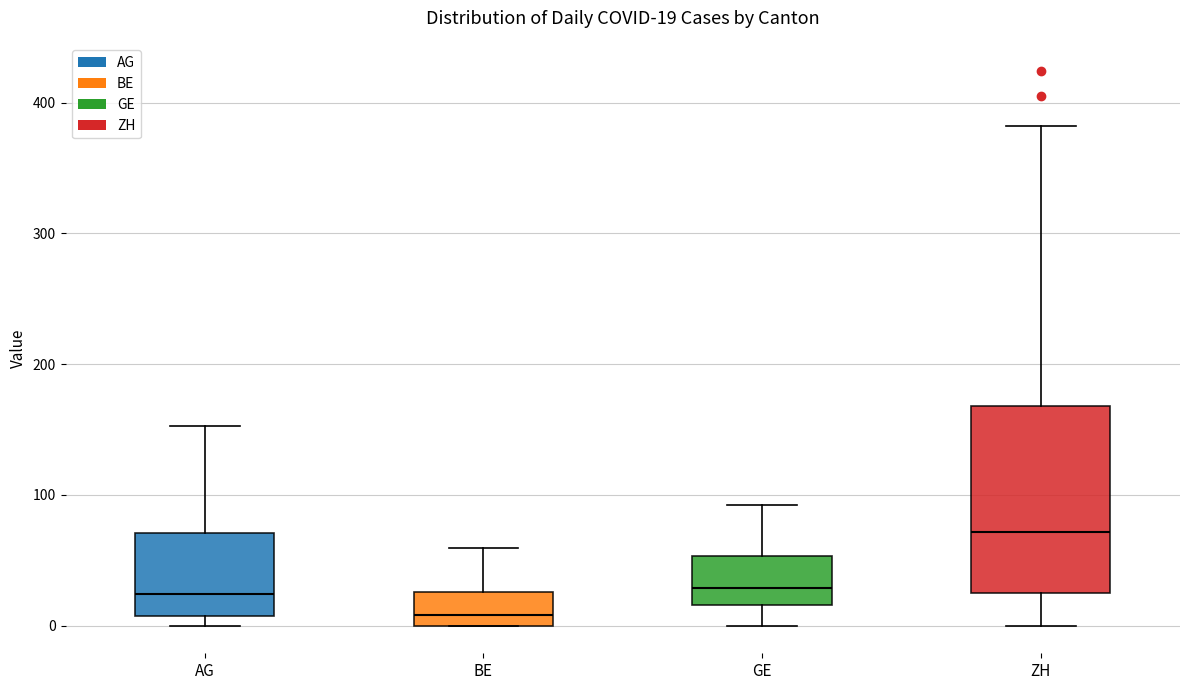

Which box is the tallest, from its lower edge to its upper edge?

ZH